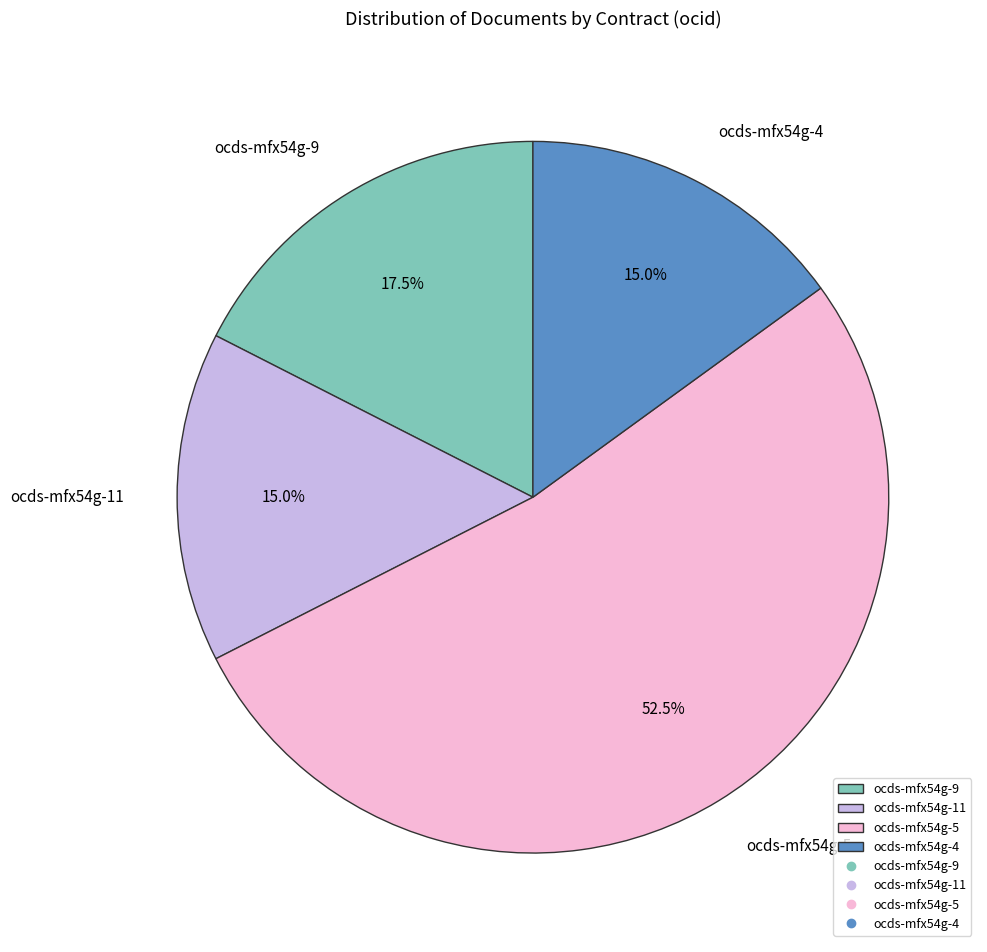

Between ocds-mfx54g-9 and ocds-mfx54g-5, which is larger?

ocds-mfx54g-5